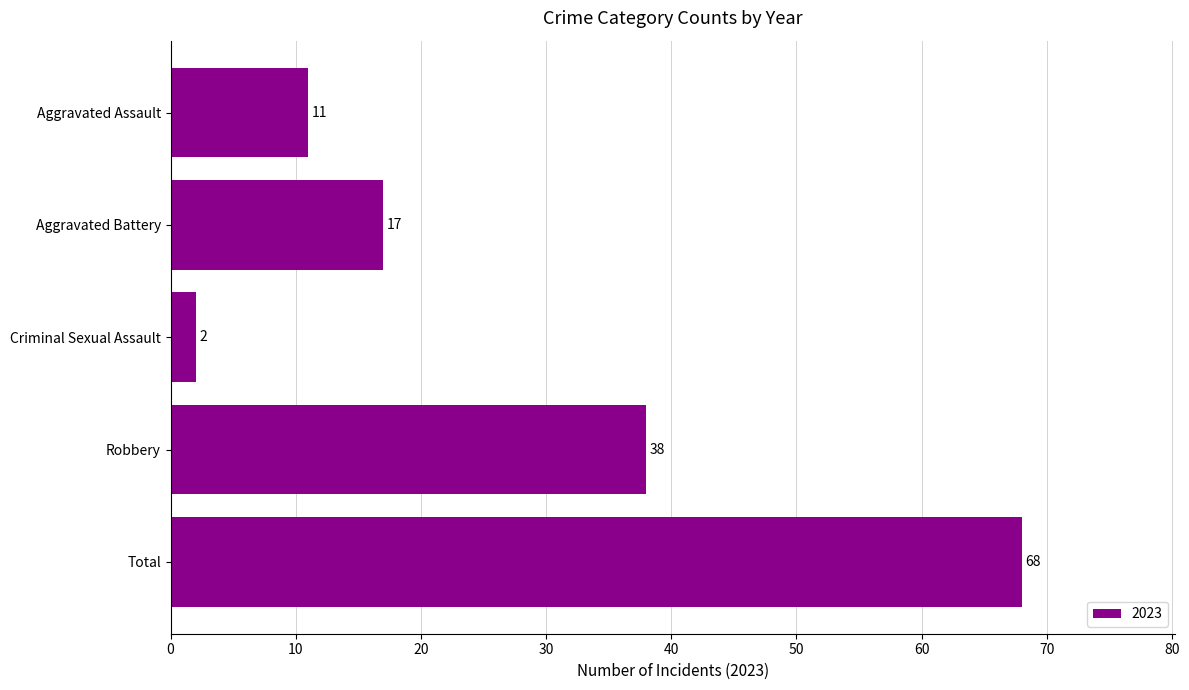

What is the approximate value at Aggravated Assault?

11